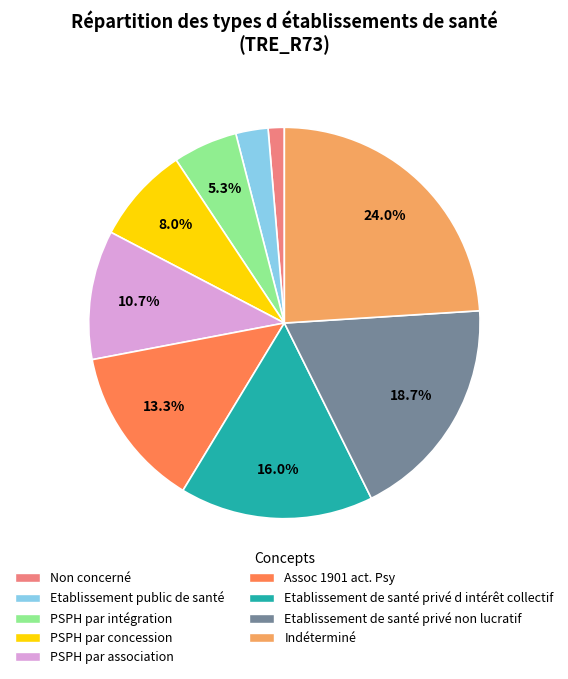

What is the ratio of the value at Etablissement de santé privé non lucratif to the value at PSPH par intégration?

3.5